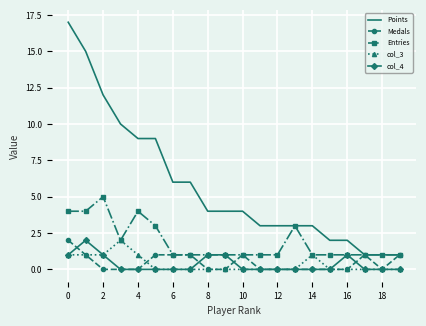

Which series has the largest total across all categories?

Points